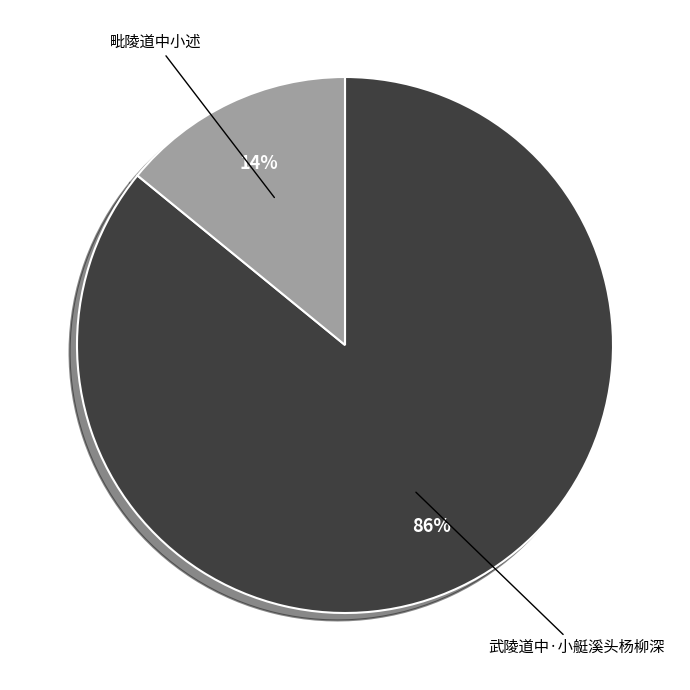

Is the sum of 武陵道中·小艇溪头杨柳深 and 毗陵道中小述 greater than half?

Yes